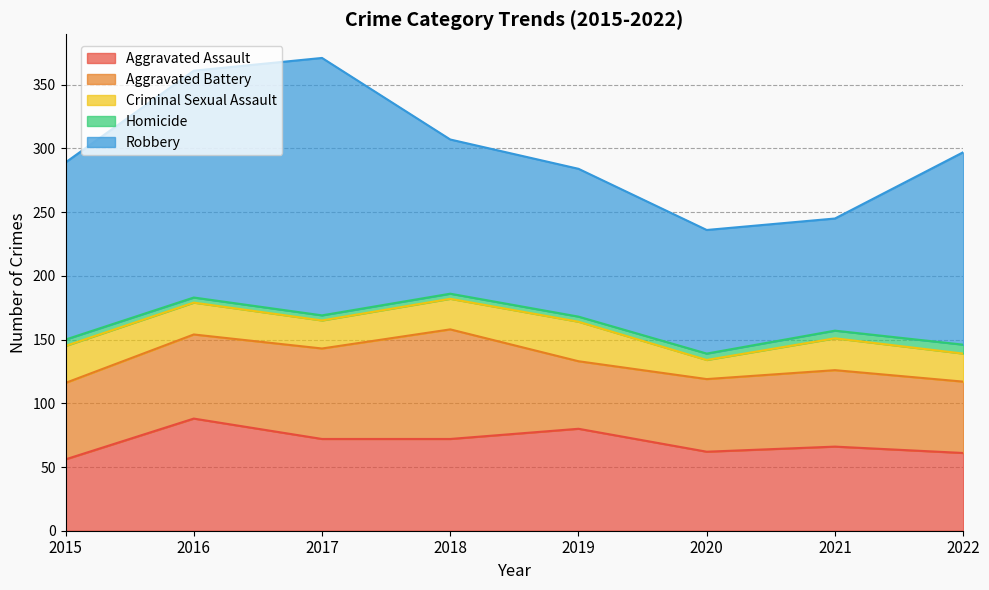

What is the difference between the second highest and minimum values in the Criminal Sexual Assault series?

14